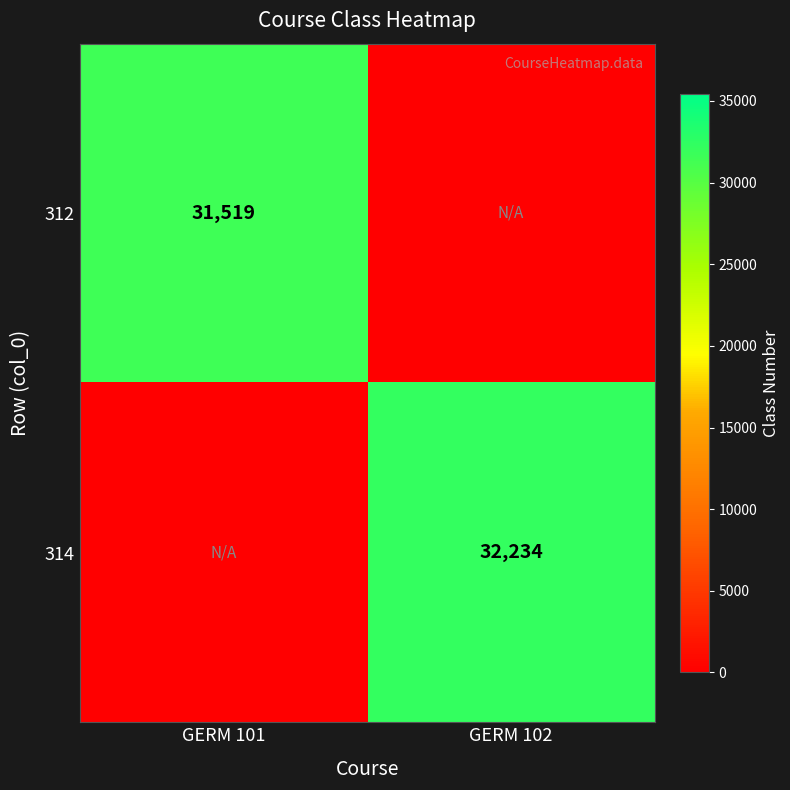

True or false: 312 has a value of 31519 at GERM 101.

True